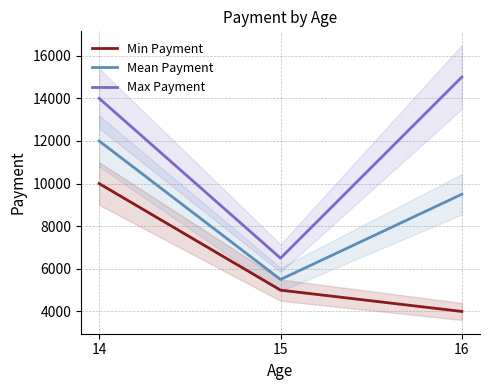

What is the sum of all Mean Payment values?

27000